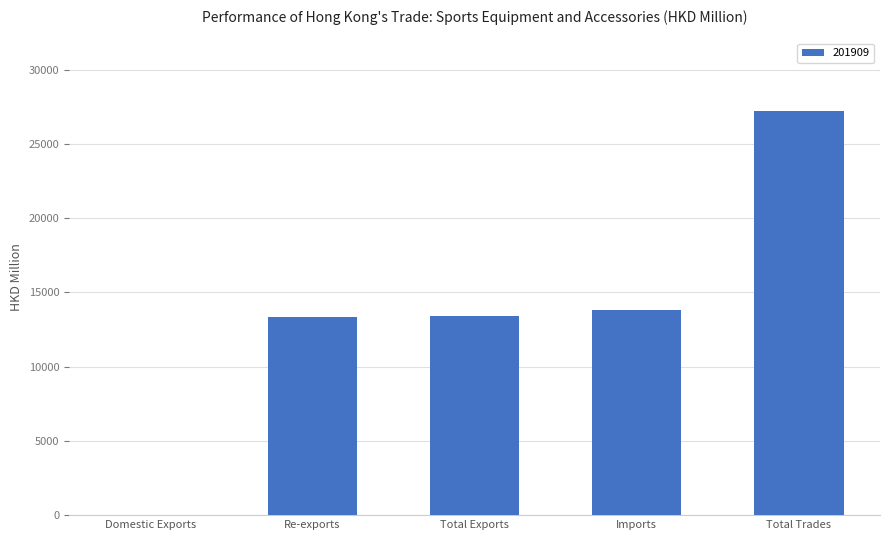

The value at Re-exports is 13360.2. True or false?

True